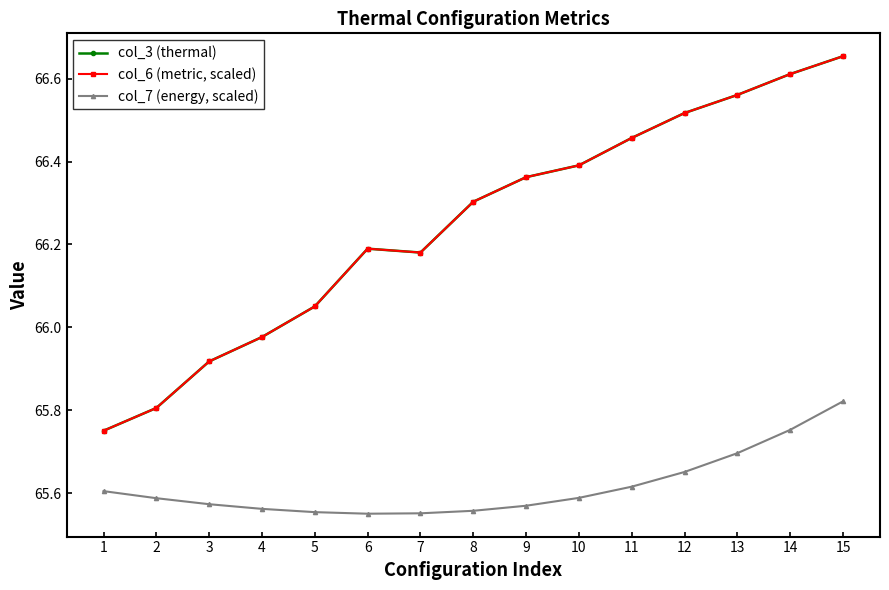

Is this an area chart (filled region under the line)?

No